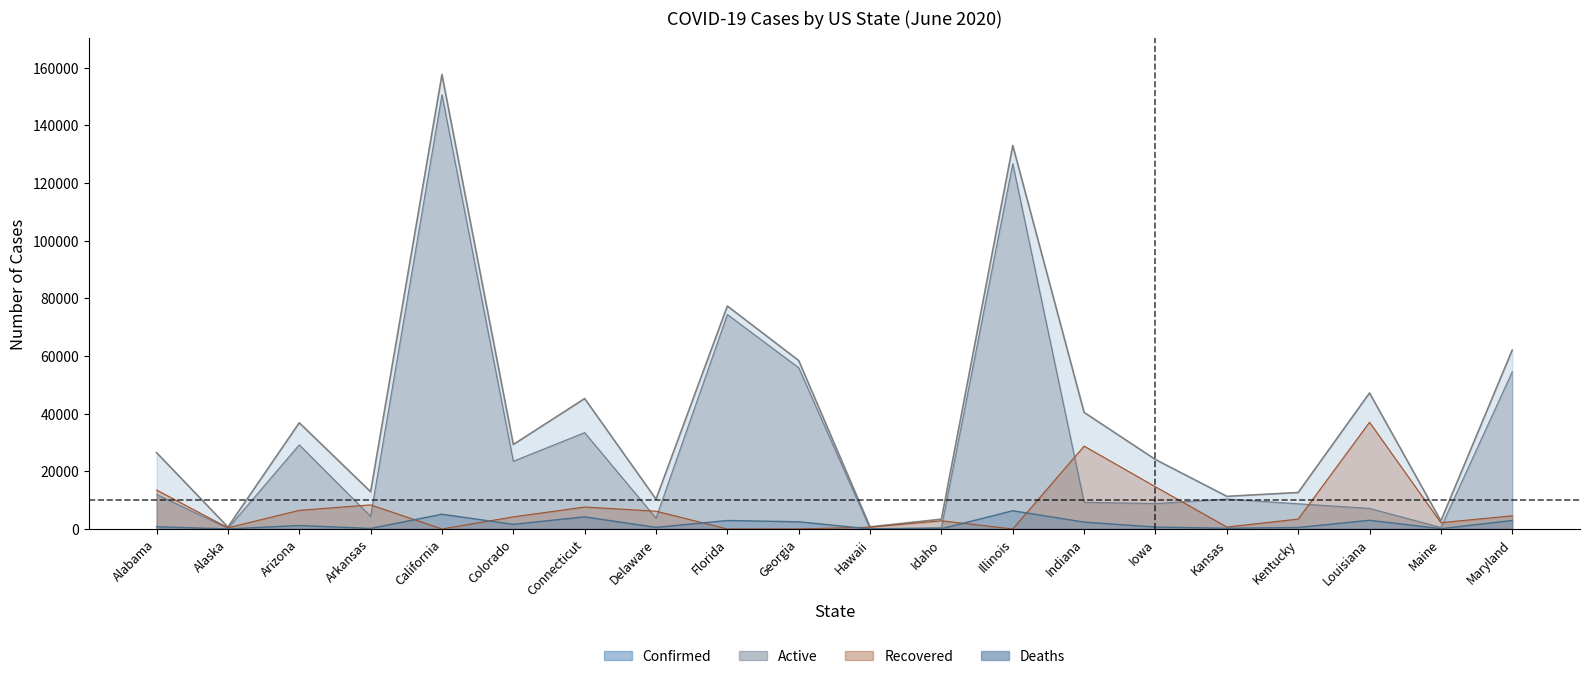

What are all the series names shown in the legend?

Confirmed, Active, Deaths, Recovered